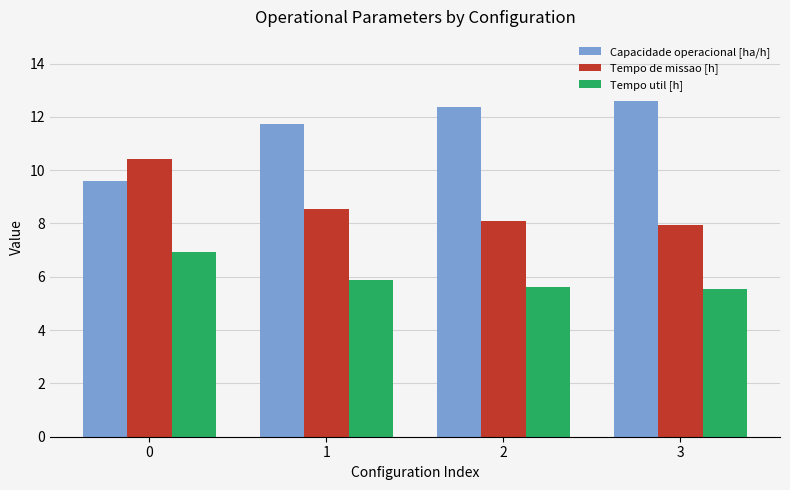

Reading left to right, transcribe all the data shown in this chart.

Capacidade operacional [ha/h]: 9.6	11.7	12.4	12.6
Tempo de missao [h]: 10.4	8.5	8.1	8.0
Tempo util [h]: 6.9	5.9	5.6	5.6